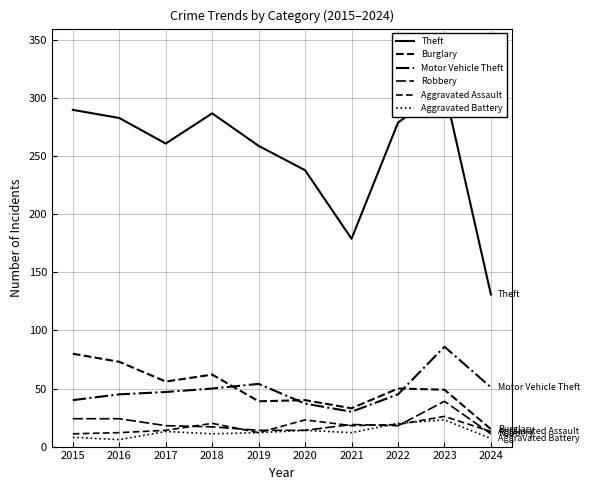

Reading left to right, transcribe all the data shown in this chart.

Theft: 2015=290	2016=283	2017=261	2018=287	2019=259	2020=238	2021=179	2022=279	2023=308	2024=131
Burglary: 2015=80	2016=73	2017=56	2018=62	2019=39	2020=40	2021=33	2022=50	2023=49	2024=15
Motor Vehicle Theft: 2015=40	2016=45	2017=47	2018=50	2019=54	2020=37	2021=30	2022=45	2023=86	2024=51
Robbery: 2015=24	2016=24	2017=18	2018=17	2019=14	2020=14	2021=19	2022=18	2023=39	2024=11
Aggravated Assault: 2015=11	2016=12	2017=14	2018=20	2019=12	2020=23	2021=18	2022=19	2023=26	2024=13
Aggravated Battery: 2015=8	2016=6	2017=13	2018=11	2019=12	2020=14	2021=12	2022=20	2023=23	2024=7